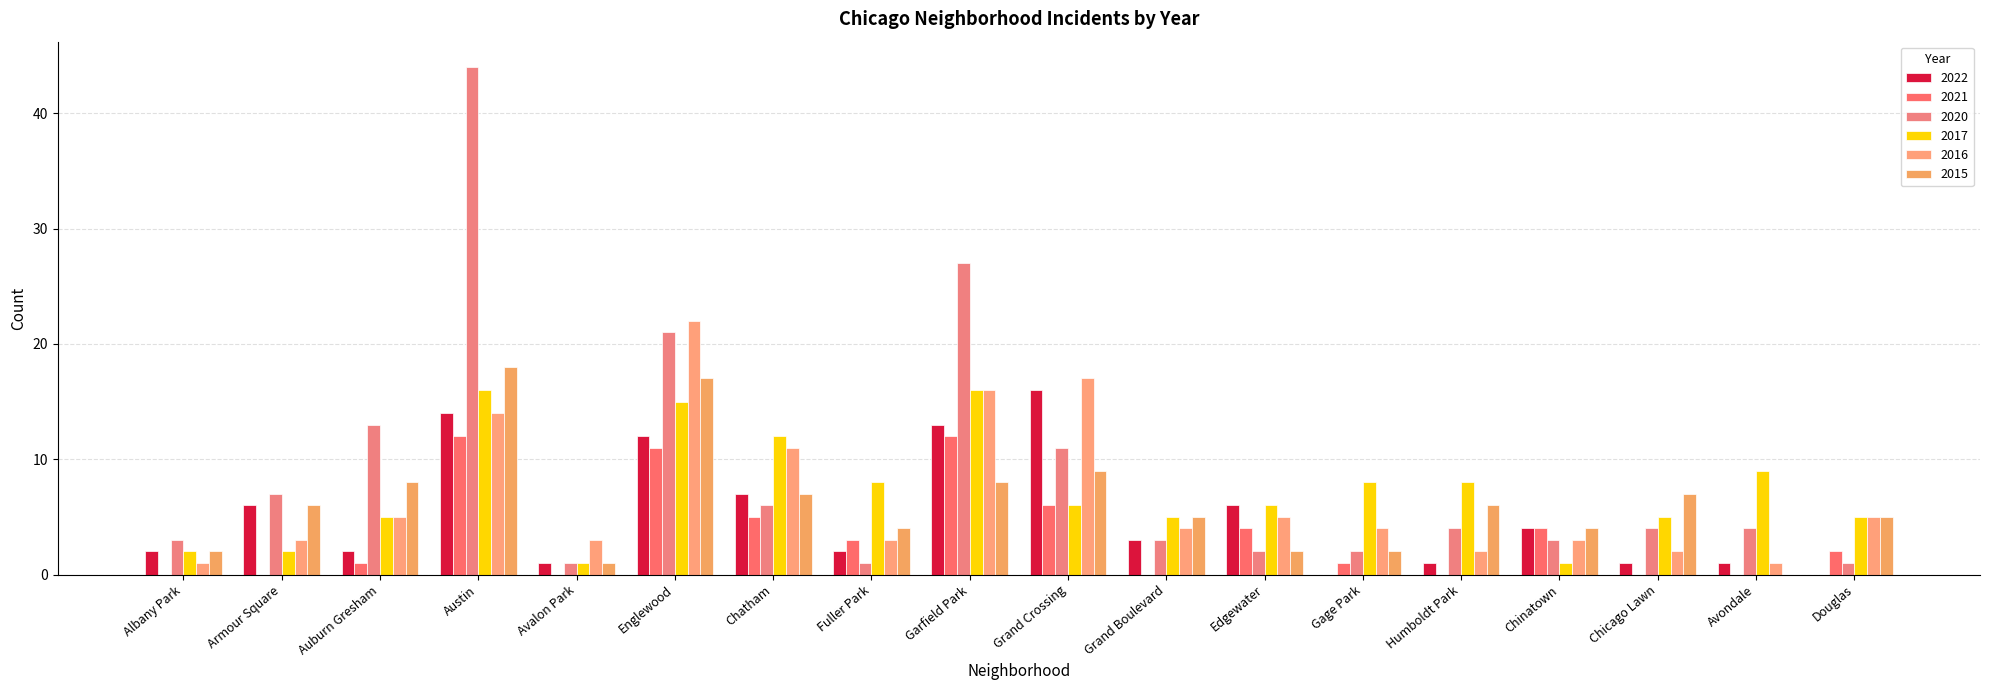

Is it true that 2015 equals 3 at Chinatown?

False